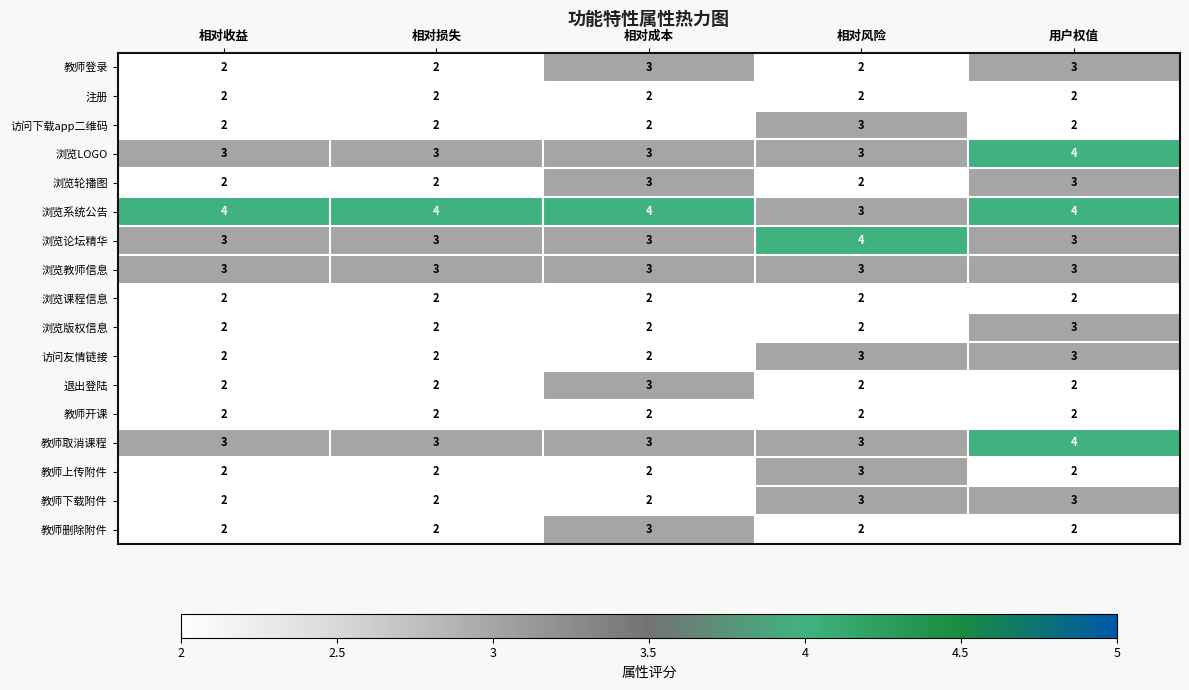

What is the sum of all 访问友情链接 values?

12